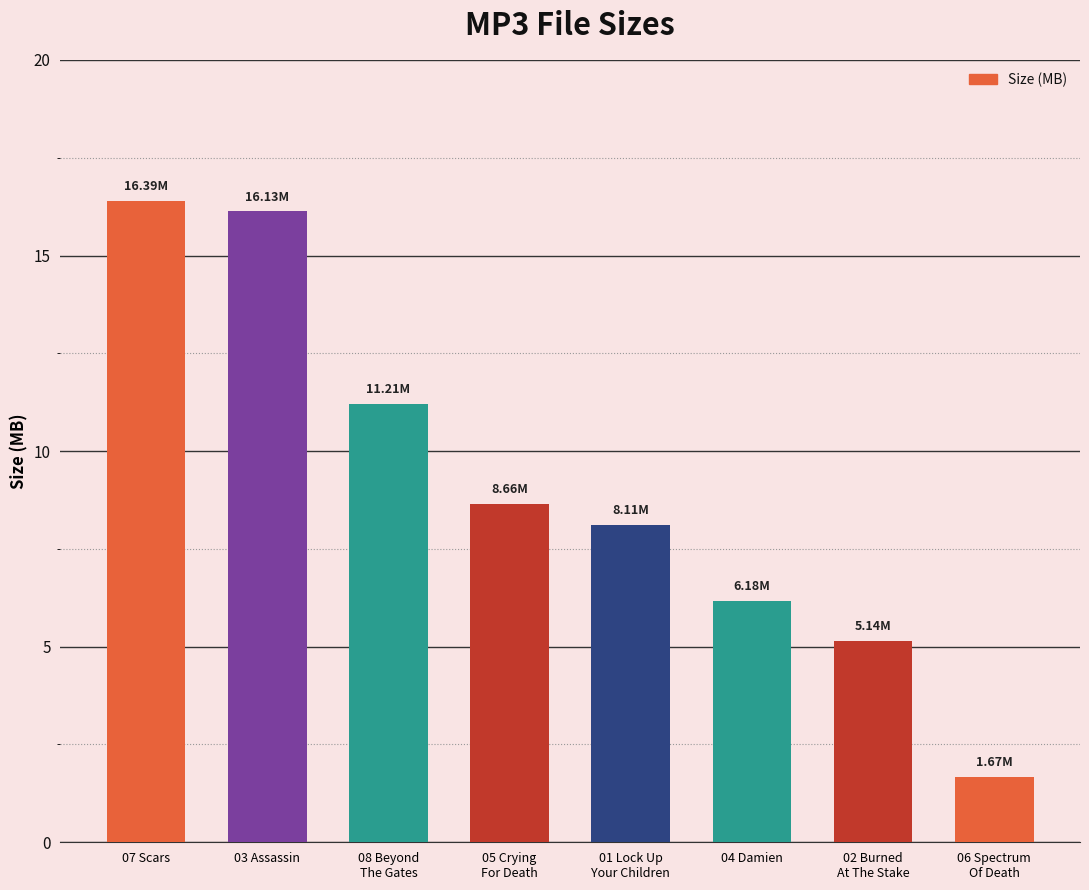

Where does the data first go above 8?

07 Scars